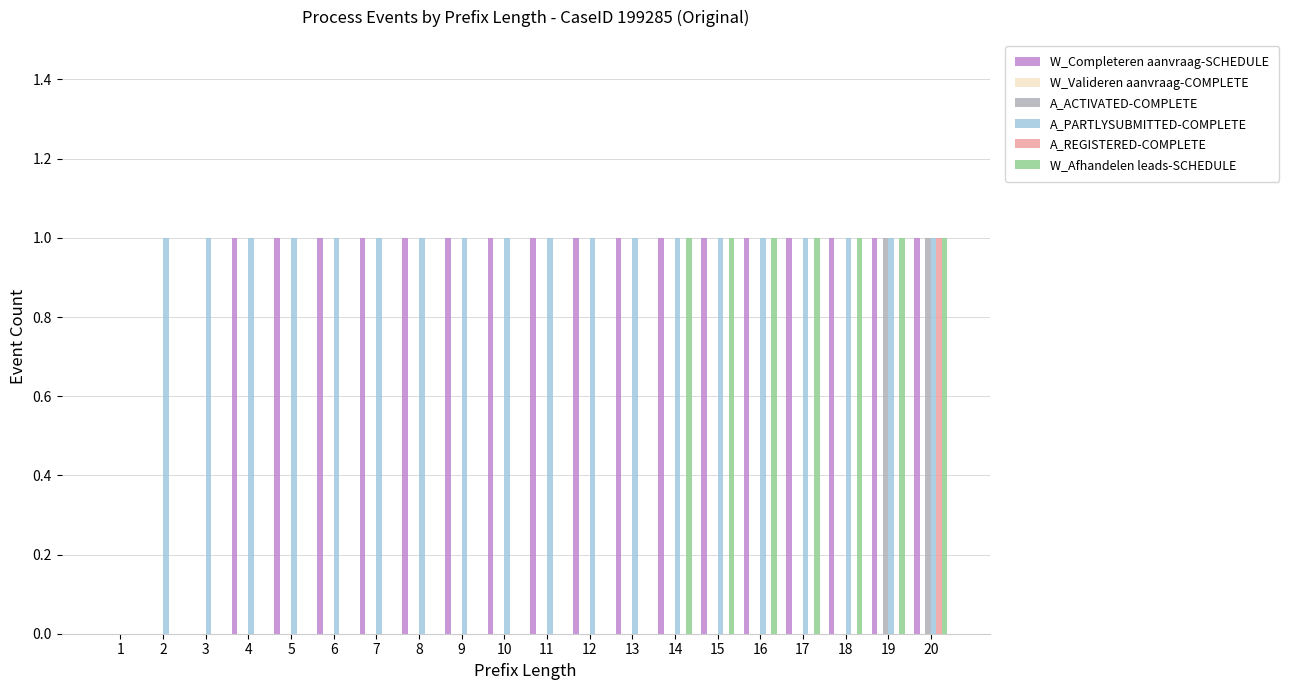

True or false: W_Afhandelen leads-SCHEDULE has a value of 1 at 8.

False